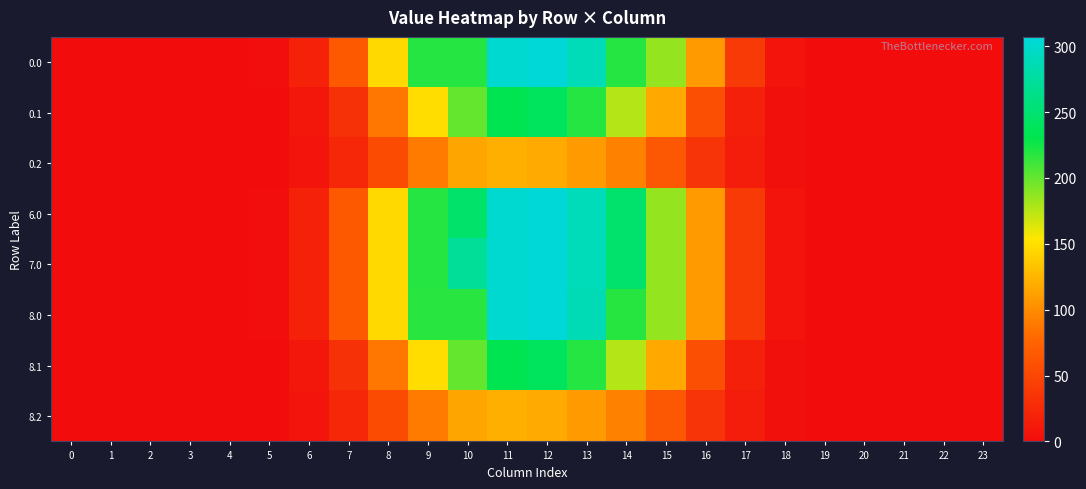

At 5, list the series in order from largest to smallest.

0.0, 6.0, 7.0, 8.0, 0.1, 8.1, 0.2, 8.2